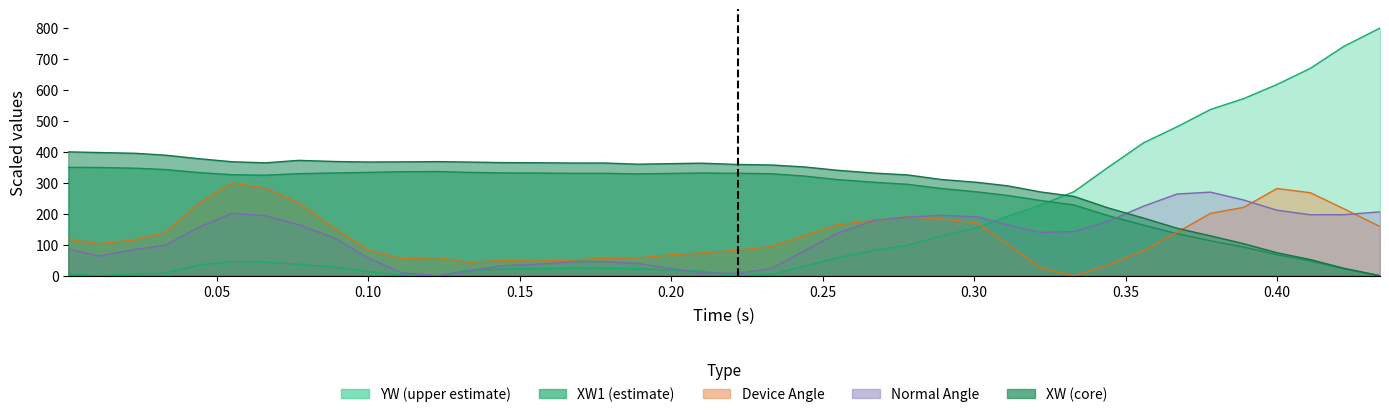

Is the value of YW at 0.111 greater than the value of NormalAngle at 0.4?

No